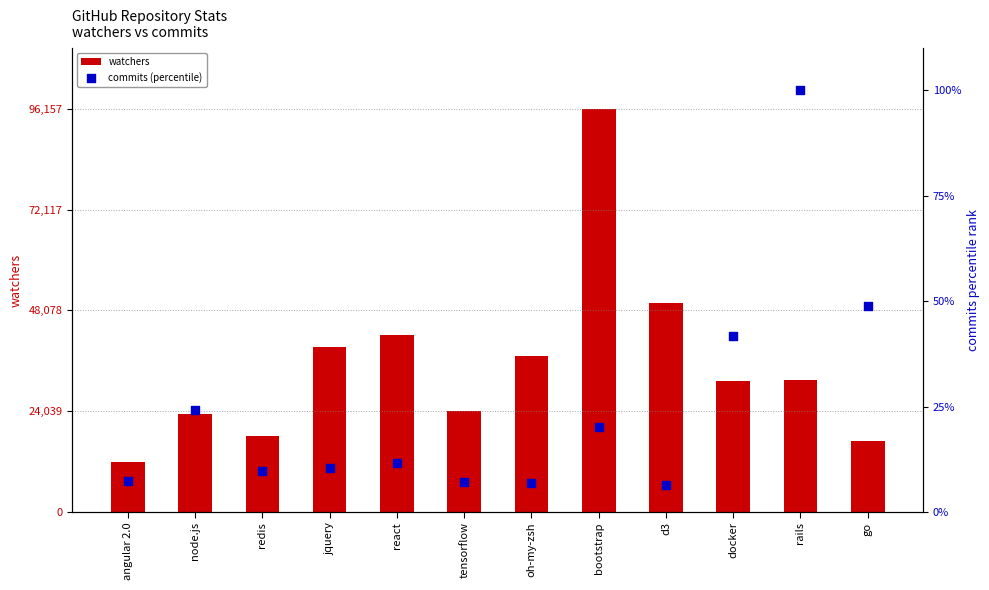

What is the total value across all series at oh-my-zsh?

37229.8